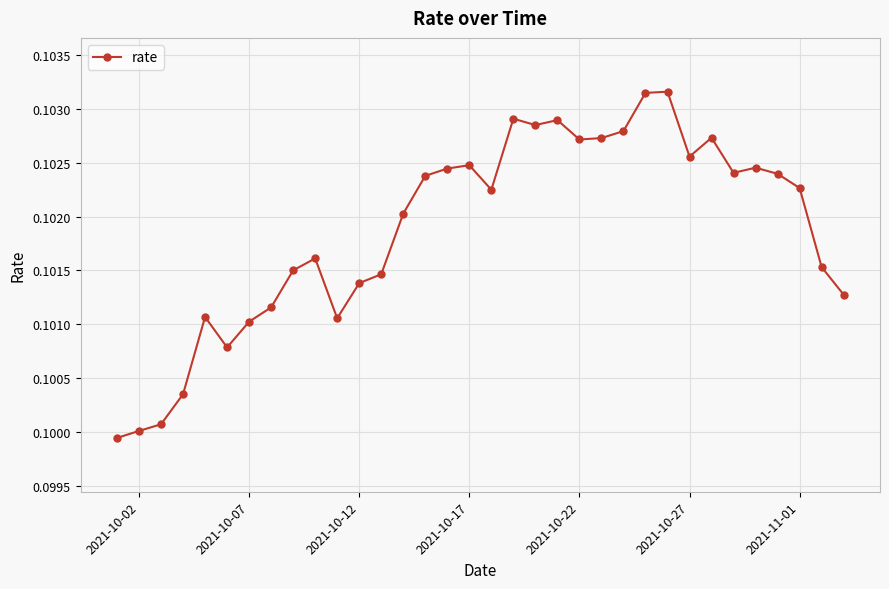

How many values are between 0 and 1?

34